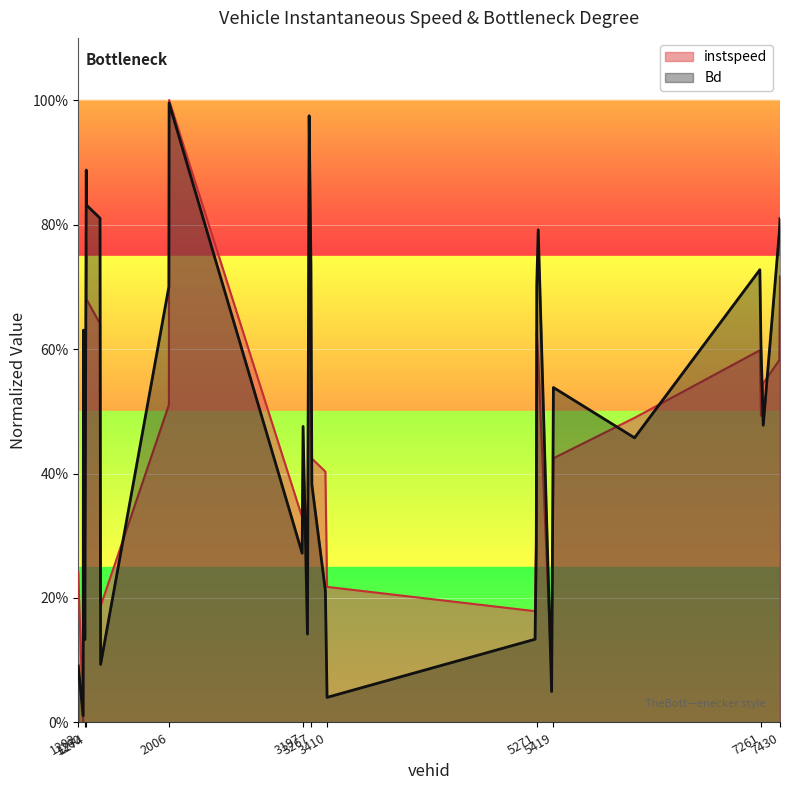

Reading right to left, transcribe all the data shown in this chart.

instspeed: 0.7	0.6	0.5	0.5	0.6	0.5	0.4	0.1	0.6	0.6	0.3	0.2	0.2	0.4	0.4	0.6	1.0	0.3	0.4	0.3	1.0	0.5	0.2	0.6	0.7	0.8	0.6	0.3	0.5	0.0	0.2
Bd: 0.8	0.8	0.5	0.6	0.7	0.5	0.5	0.0	0.8	0.7	0.3	0.1	0.0	0.2	0.4	0.7	1.0	0.1	0.5	0.3	1.0	0.7	0.1	0.8	0.8	0.9	0.7	0.1	0.6	0.0	0.1